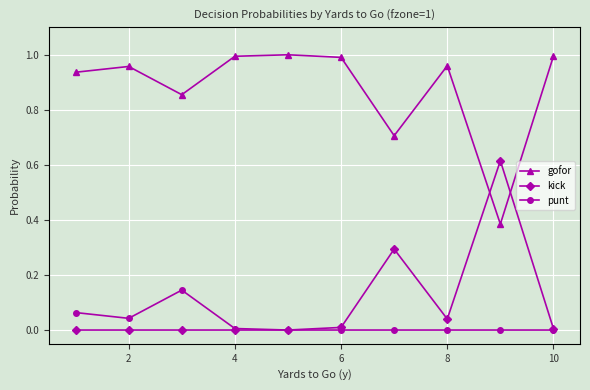

True or false: kick has more than 0 interior local peaks.

True